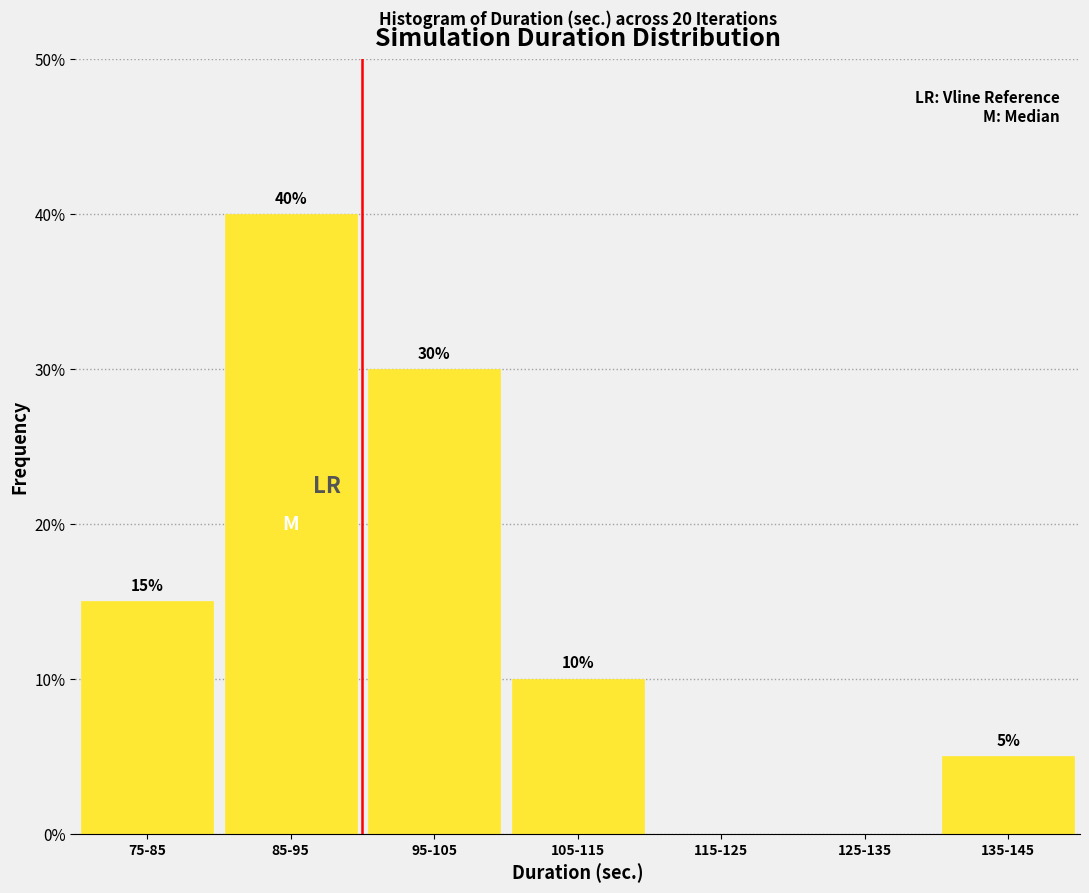

Reading right to left, list all the values displayed in this chart.

135-145=5	125-135=0	115-125=0	105-115=10	95-105=30	85-95=40	75-85=15